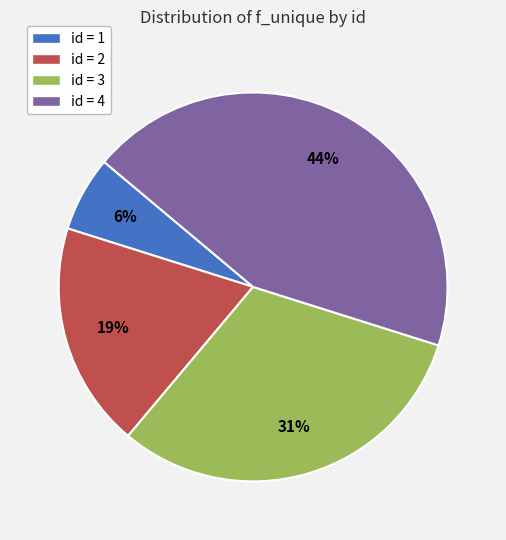

Is there a majority slice in this chart?

No